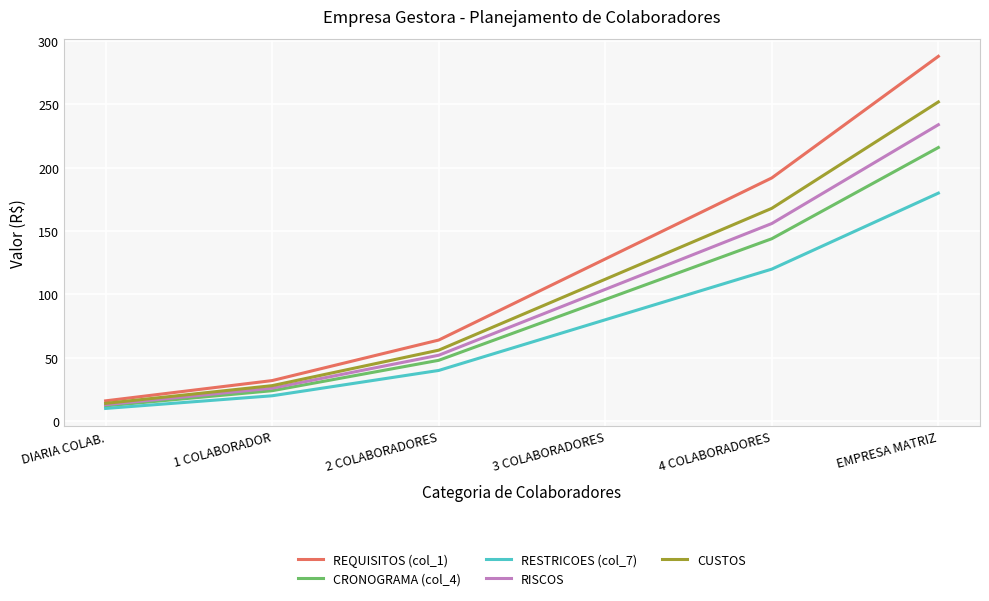

List the labels in order of RESTRICOES (col_7) value, largest first.

EMPRESA MATRIZ, 4 COLABORADORES, 3 COLABORADORES, 2 COLABORADORES, 1 COLABORADOR, DIARIA COLAB.